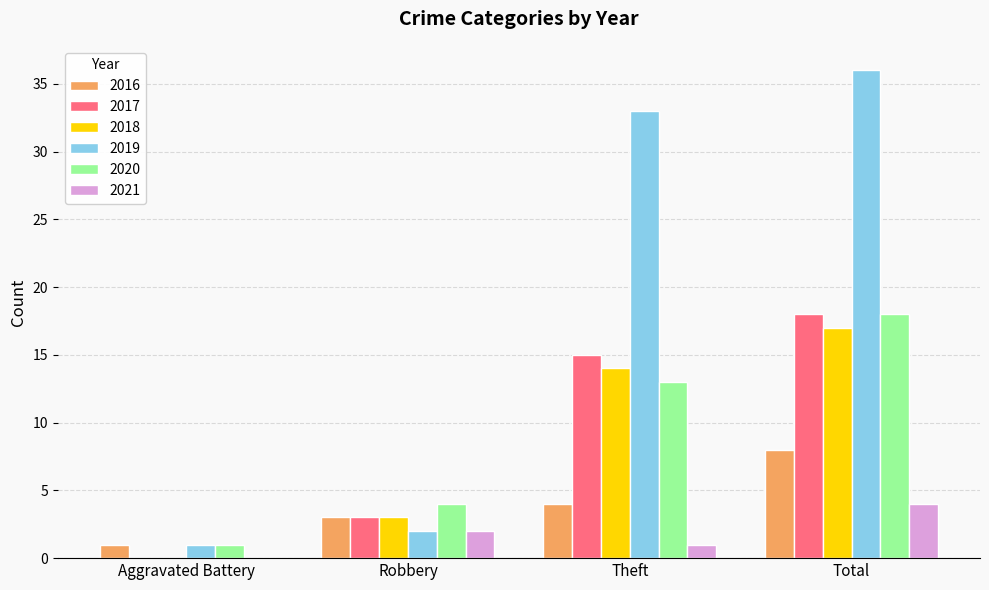

Which label corresponds to the largest value in the chart?

Total